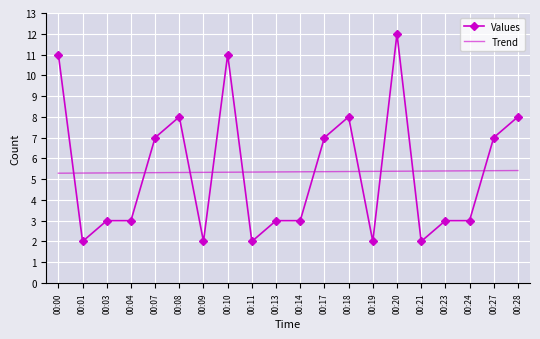

Which series has the largest range (max minus min)?

Values